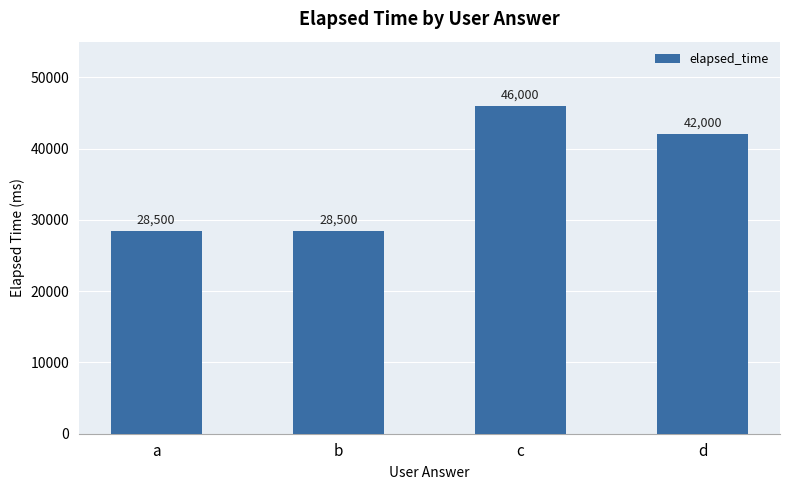

What is the difference between the maximum and minimum values?

17500